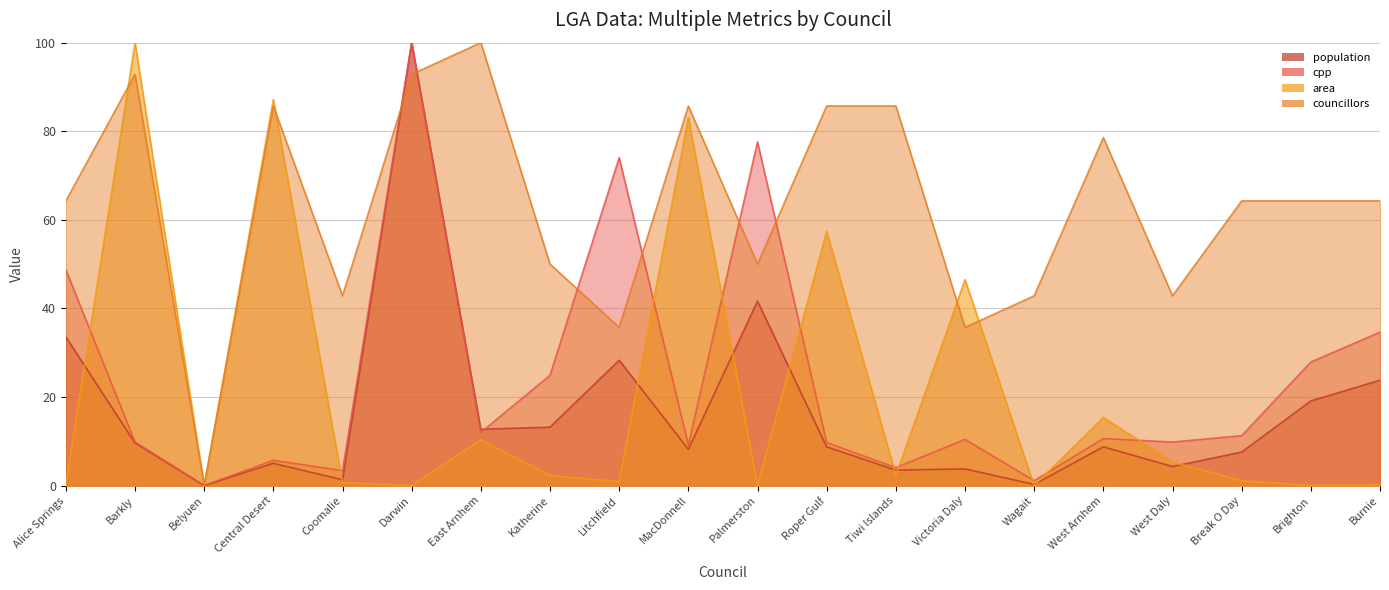

Reading left to right, list all the values displayed in this chart.

population: 33.6	9.6	0.0	5.0	1.3	100.0	12.7	13.2	28.3	8.2	41.6	8.7	3.5	3.8	0.3	8.8	4.3	7.6	19.1	23.8
cpp: 48.7	9.9	0.0	5.7	3.4	100.0	12.0	24.9	74.1	9.1	77.6	9.7	4.1	10.4	1.1	10.6	9.8	11.3	27.9	34.6
area: 0.1	100.0	0.0	87.2	0.6	0.0	10.3	2.3	0.9	83.1	0.0	57.4	2.3	46.5	0.0	15.4	5.3	1.1	0.1	0.2
councillors: 64.3	92.9	0.0	85.7	42.9	92.9	100.0	50.0	35.7	85.7	50.0	85.7	85.7	35.7	42.9	78.6	42.9	64.3	64.3	64.3